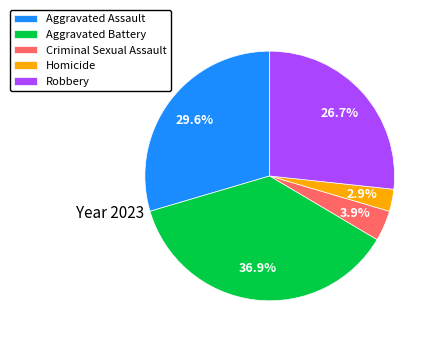

To the nearest percent, what is the combined percentage of Homicide and Robbery?

30%